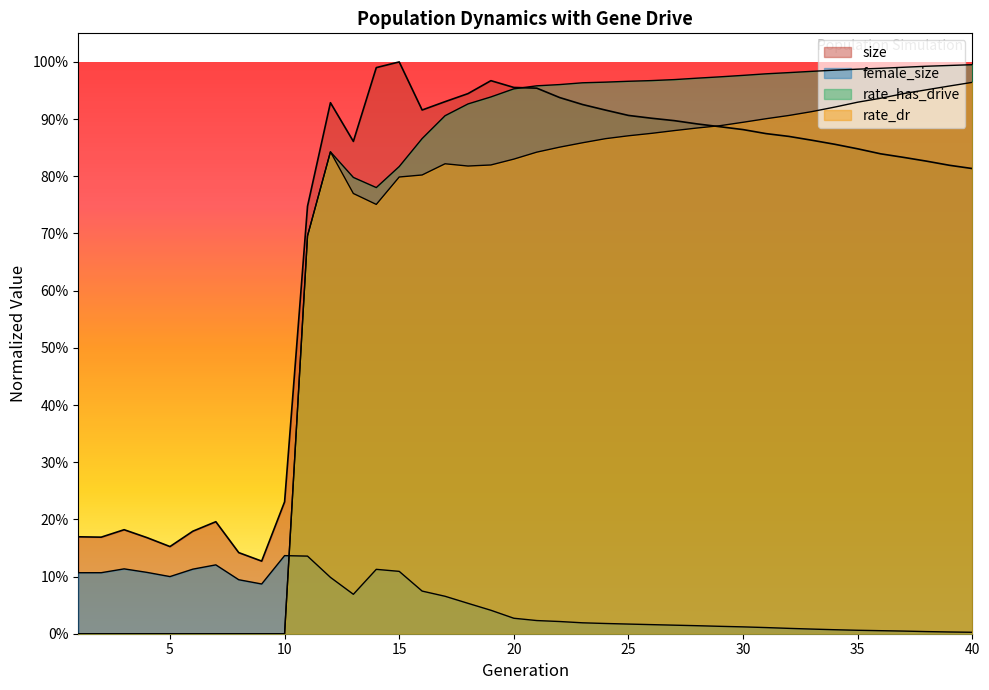

Which series has the largest total across all categories?

size